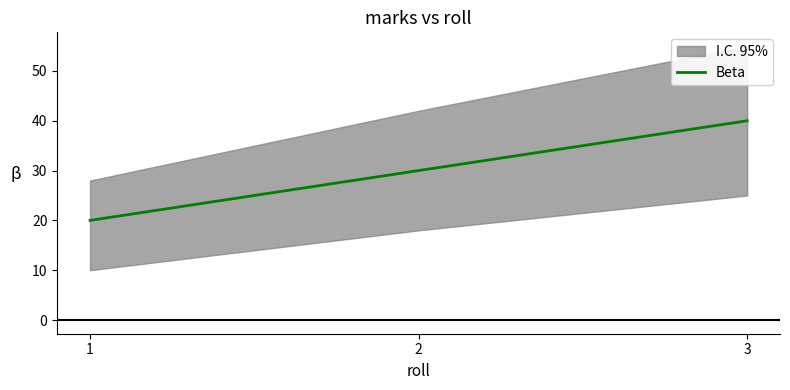

List the labels in order of value, largest first.

3, 2, 1